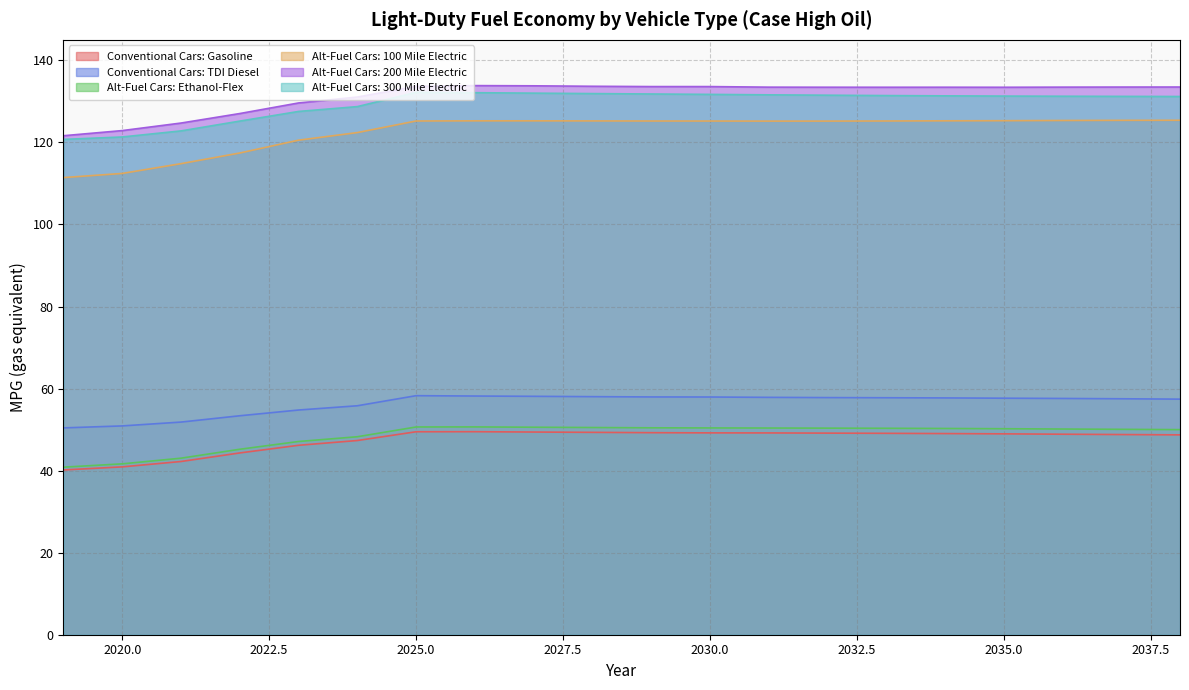

How many lines are shown in the chart?

6